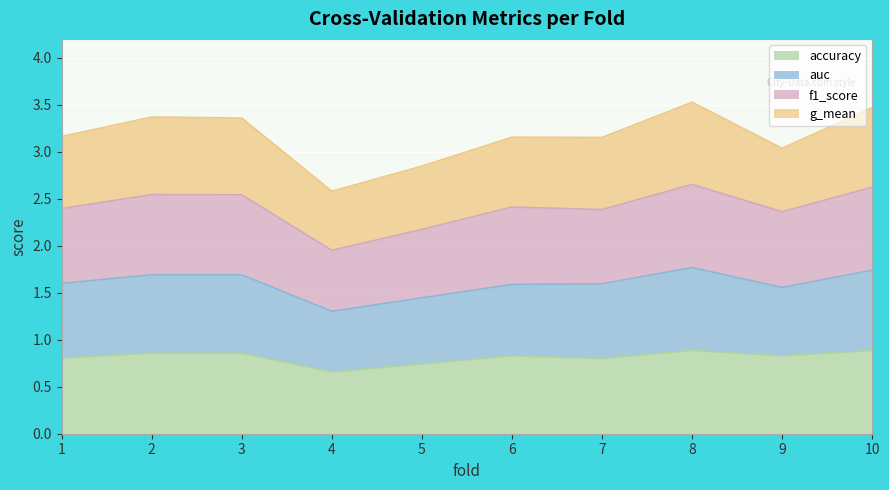

What is the value of the accuracy point at the 9th from the left?

0.8